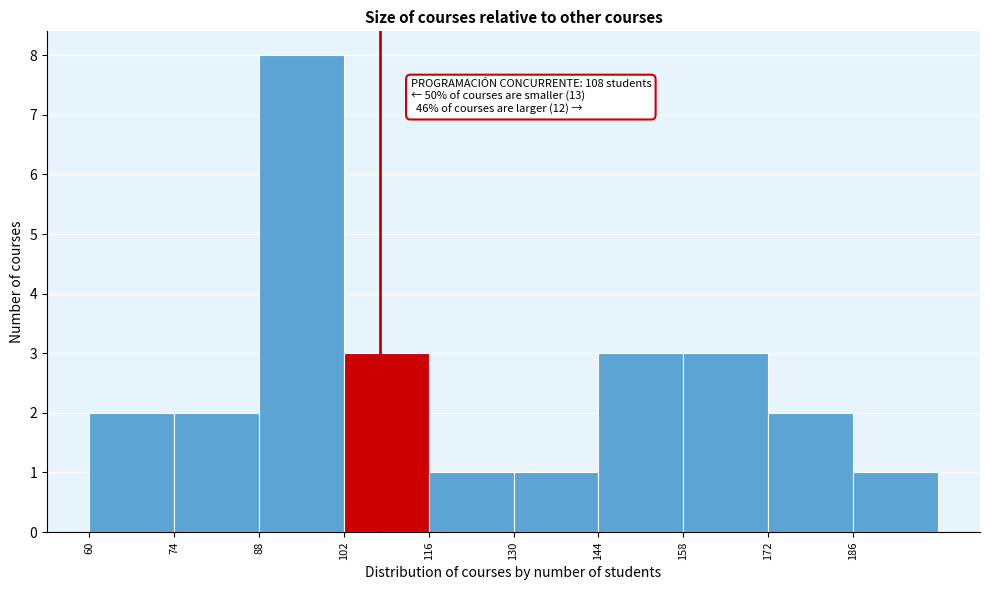

Which range on the x-axis has the tallest bar?

88 to 102